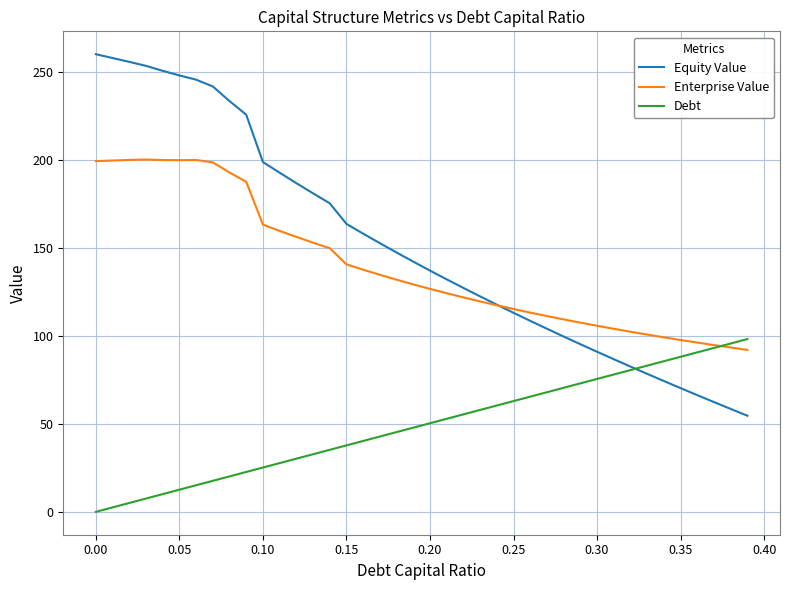

Rank the series by their maximum value, from lowest to highest.

Debt, Enterprise Value, Equity Value